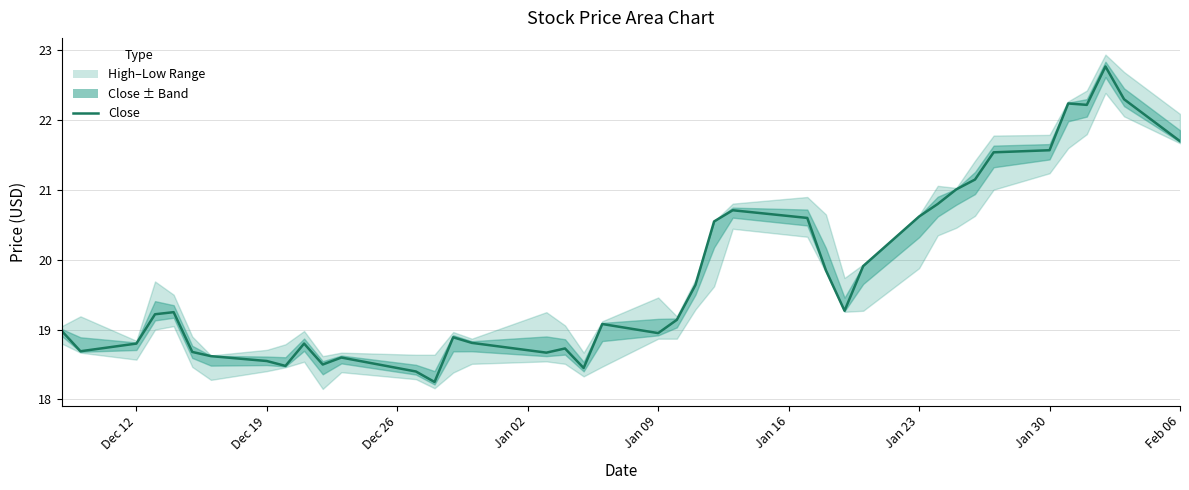

How many interior local peaks does the Low series have?

6